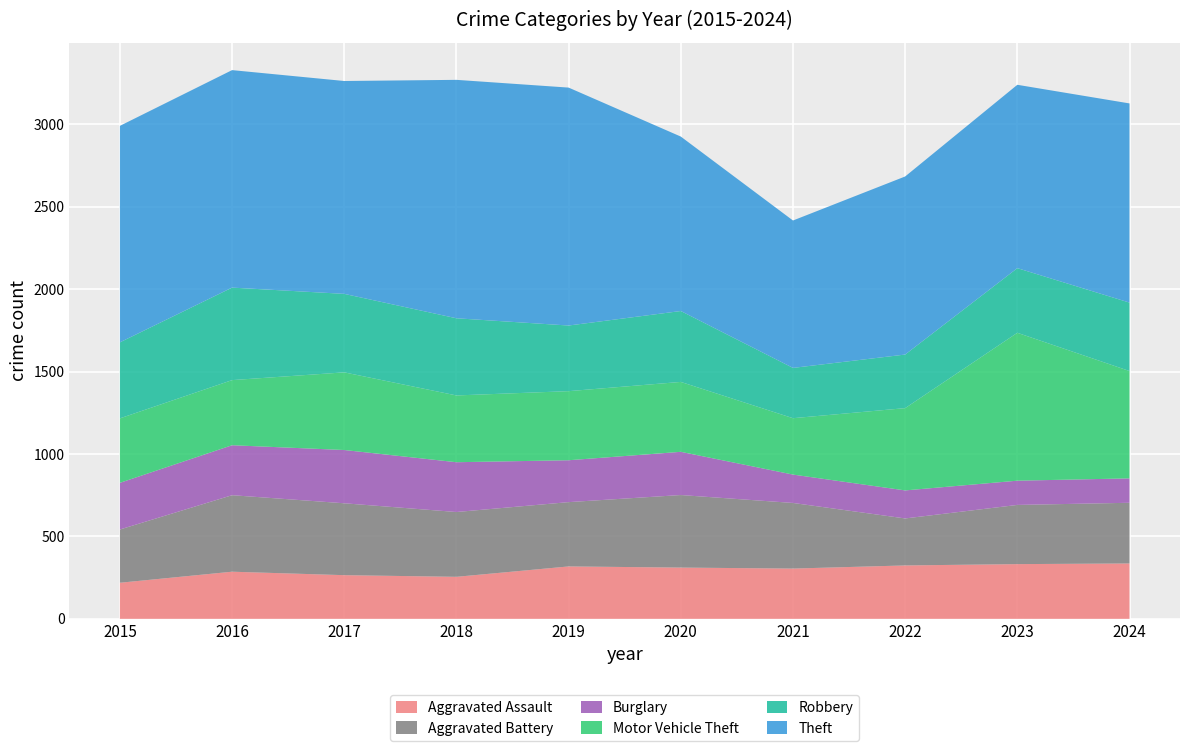

Reading left to right, extract all data points from this chart.

Aggravated Assault: 2015=219	2016=286	2017=265	2018=255	2019=318	2020=311	2021=305	2022=324	2023=332	2024=336
Aggravated Battery: 2015=323	2016=464	2017=436	2018=393	2019=390	2020=440	2021=398	2022=285	2023=359	2024=368
Burglary: 2015=283	2016=303	2017=323	2018=302	2019=254	2020=262	2021=172	2022=170	2023=147	2024=148
Motor Vehicle Theft: 2015=391	2016=395	2017=471	2018=405	2019=419	2020=424	2021=342	2022=499	2023=897	2024=651
Robbery: 2015=461	2016=561	2017=476	2018=468	2019=398	2020=430	2021=305	2022=325	2023=392	2024=415
Theft: 2015=1313	2016=1319	2017=1291	2018=1446	2019=1443	2020=1058	2021=894	2022=1080	2023=1112	2024=1208